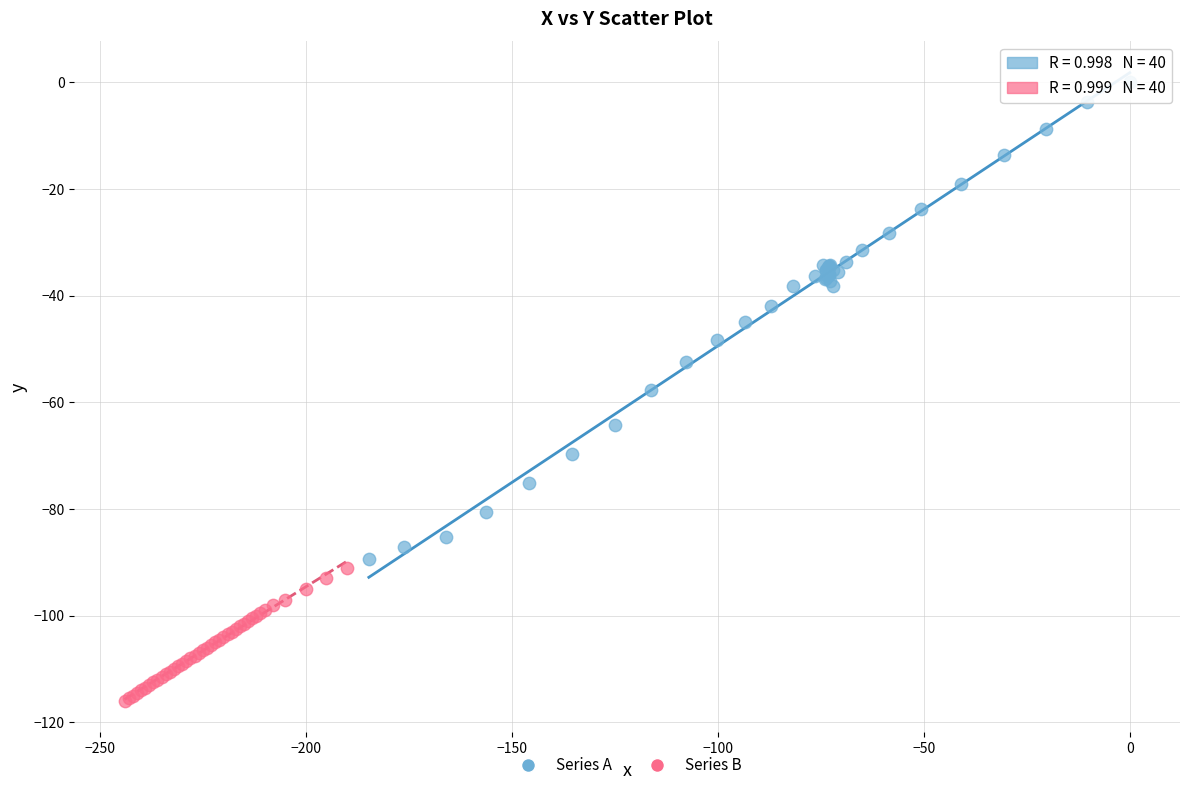

Which series reaches the minimum Y coordinate?

Series B